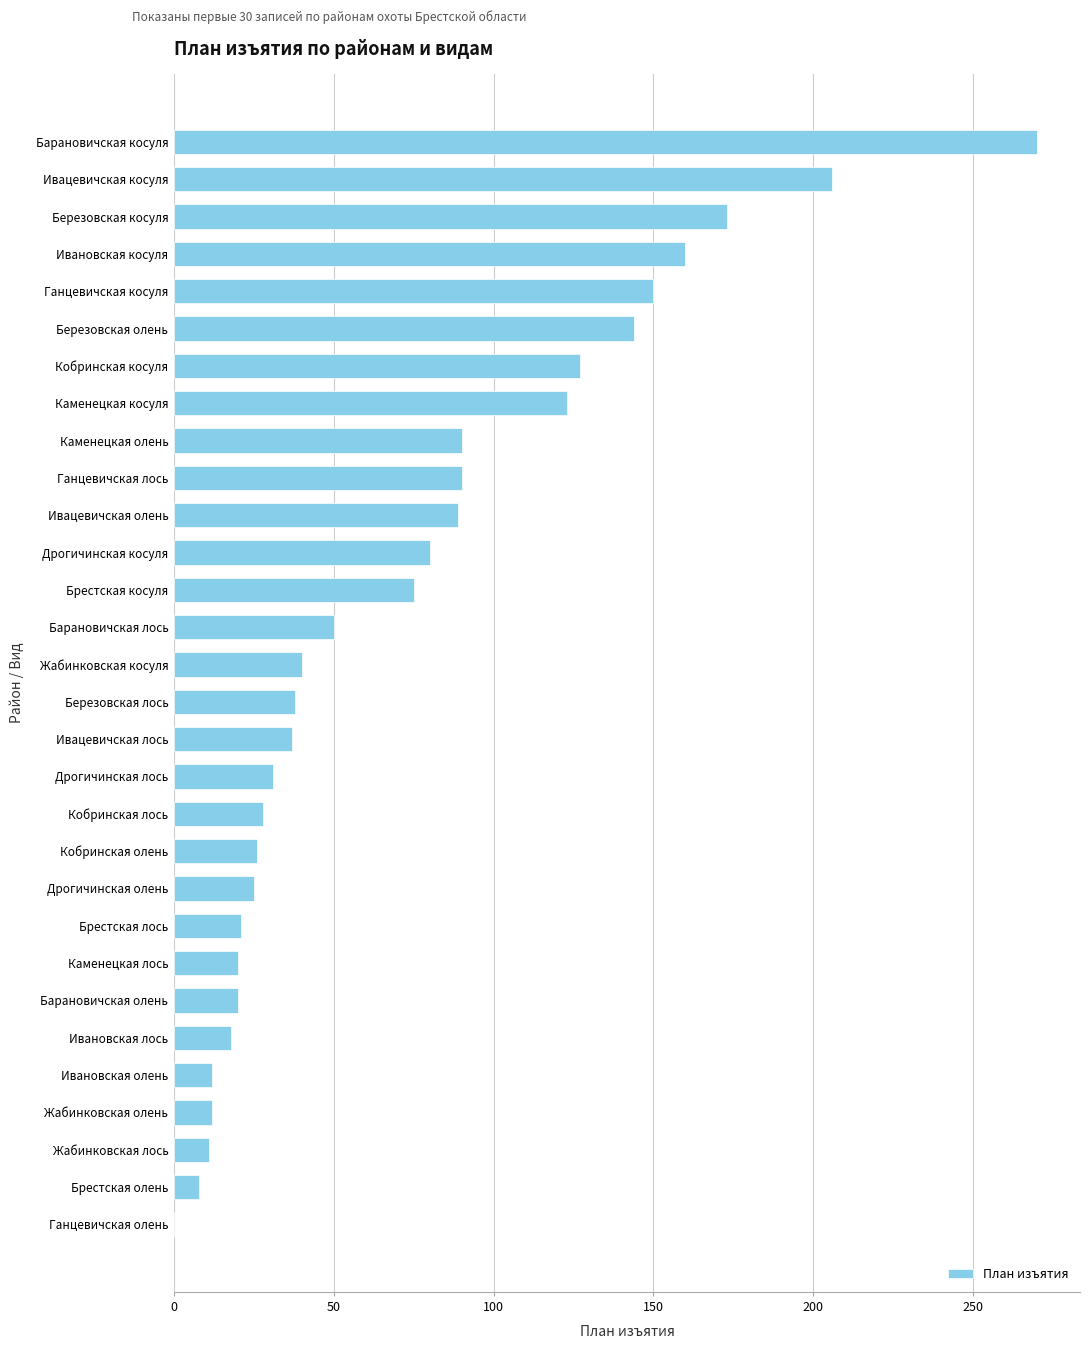

The chart shows a value of 249 at Ганцевичская косуля. True or false?

False